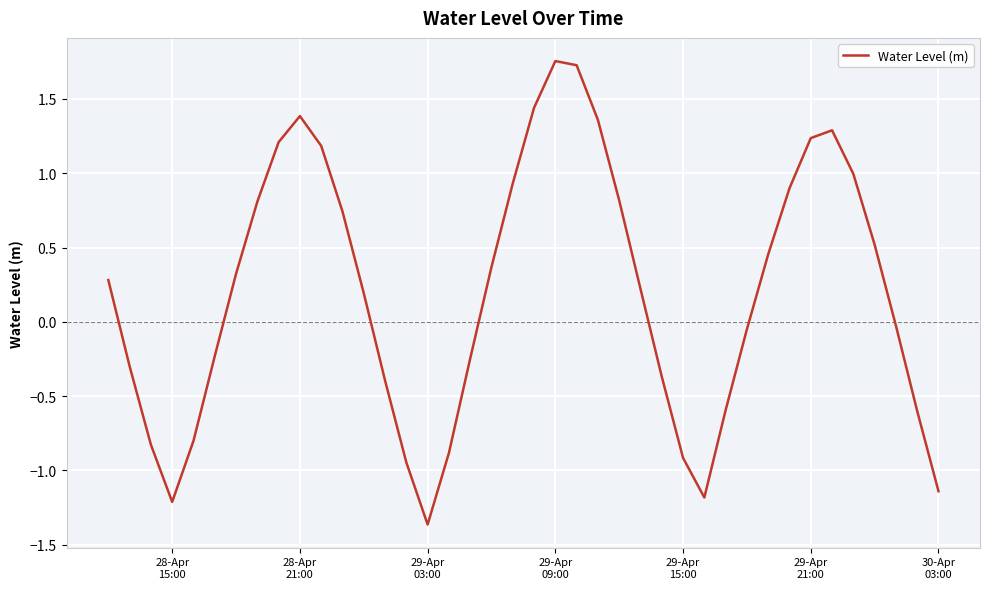

What is the difference between the maximum and minimum values?

3.1